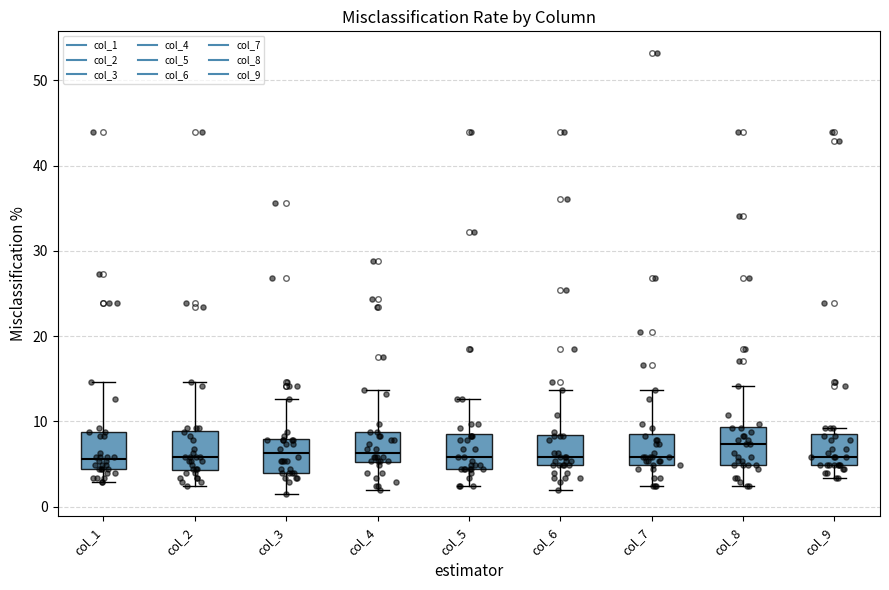

Reading left to right, transcribe this box plot: for each box, give where its median line is, the range the box spans, and where its two whiskers end, as read against the y-axis. The values are not printed on the chart, so give them approximately, as read against the axis.

col_1: median 6, box 4 to 9, whiskers 3 to 15
col_2: median 6, box 4 to 9, whiskers 2 to 15
col_3: median 6, box 4 to 8, whiskers 1 to 13
col_4: median 6, box 5 to 9, whiskers 2 to 14
col_5: median 6, box 4 to 9, whiskers 2 to 13
col_6: median 6, box 5 to 8, whiskers 2 to 14
col_7: median 6, box 5 to 9, whiskers 2 to 14
col_8: median 7, box 5 to 9, whiskers 2 to 14
col_9: median 6, box 5 to 9, whiskers 3 to 9 (just above the box's upper edge)